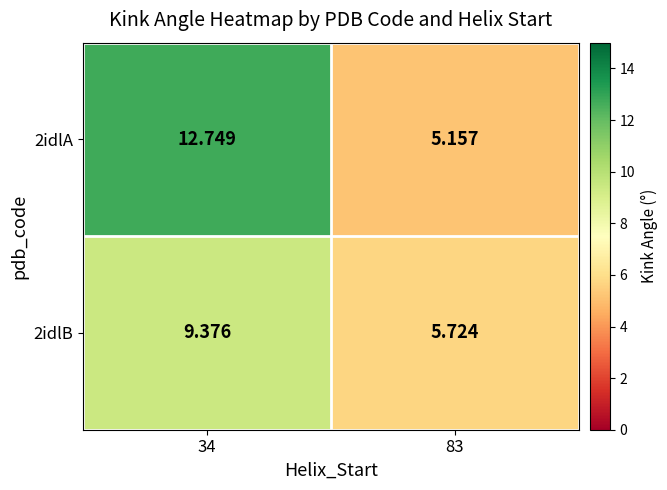

Is the value of 2idlA at 83 greater than the value of 2idlB at 83?

No